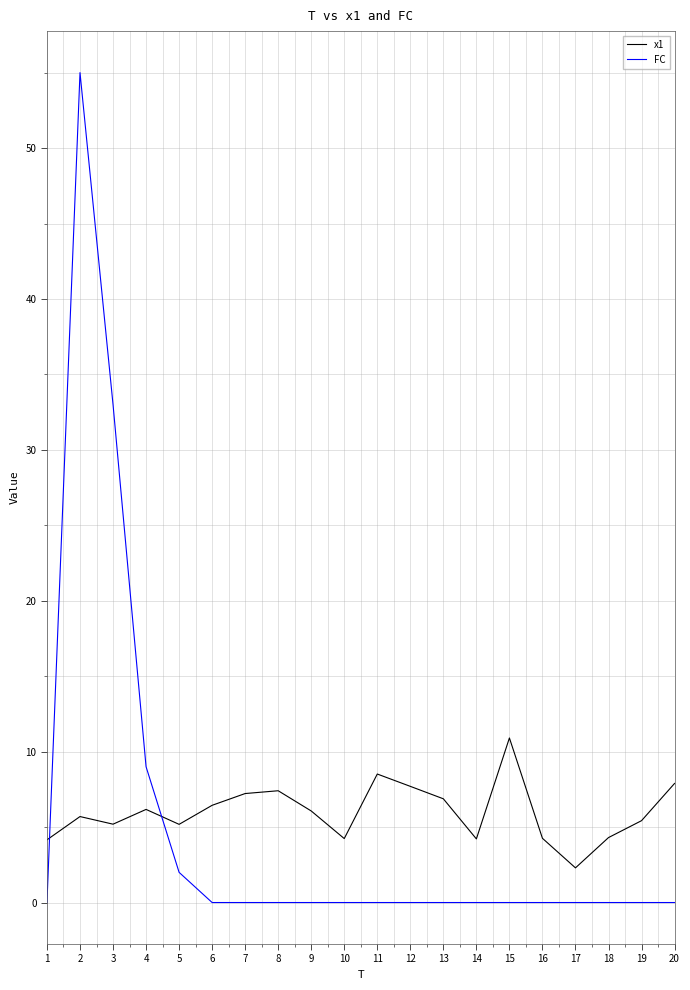

Which category has the highest value in the FC series?

2